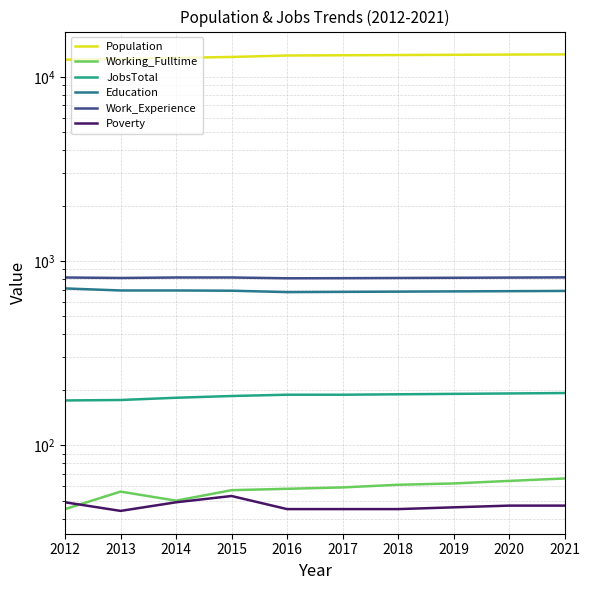

At which category is the sum across all series the highest?

2021